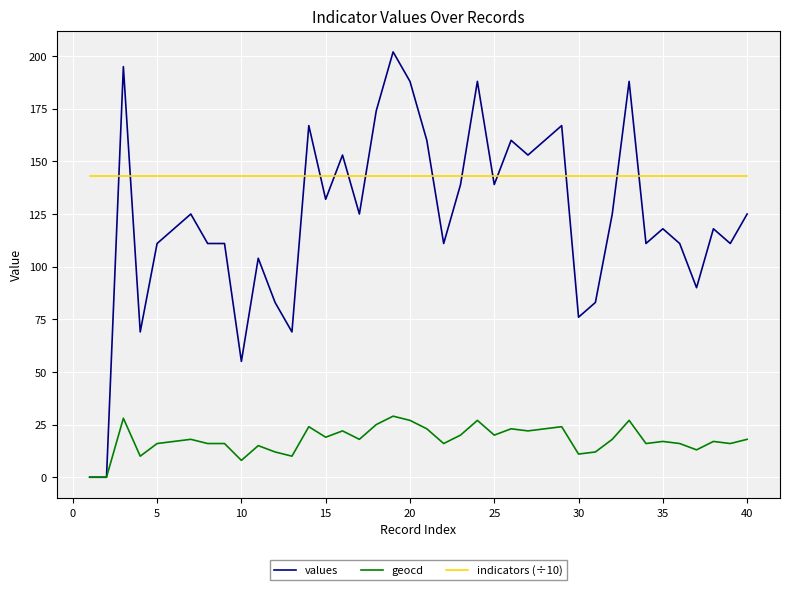

Rank the series by their maximum value, from lowest to highest.

geocd, indicators (÷10), values